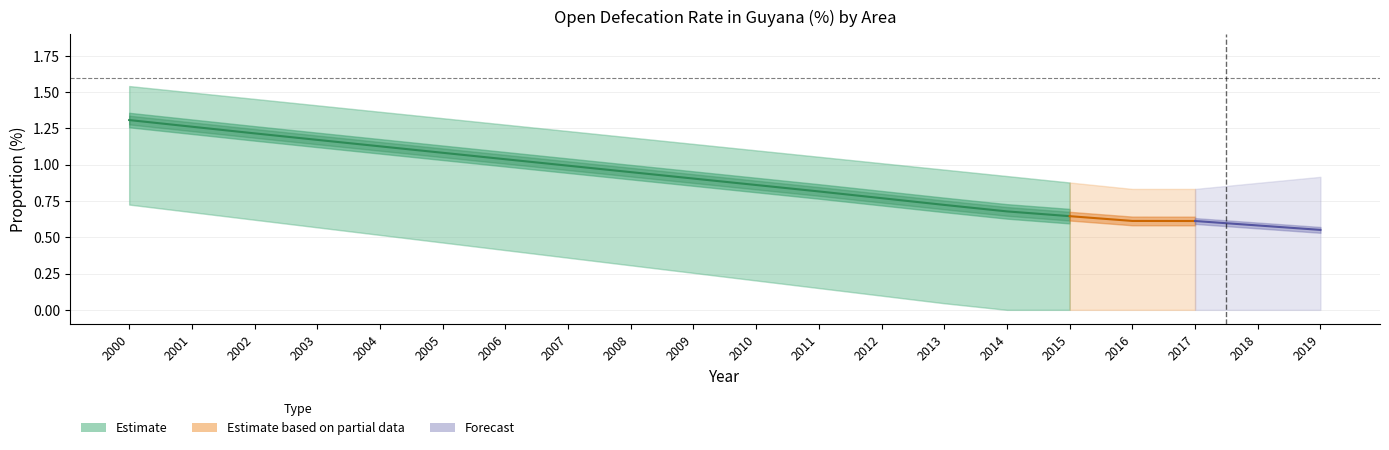

Is the value of All_areas_open_defecation at 2014 greater than the value of Rural_open_defecation at 2003?

No